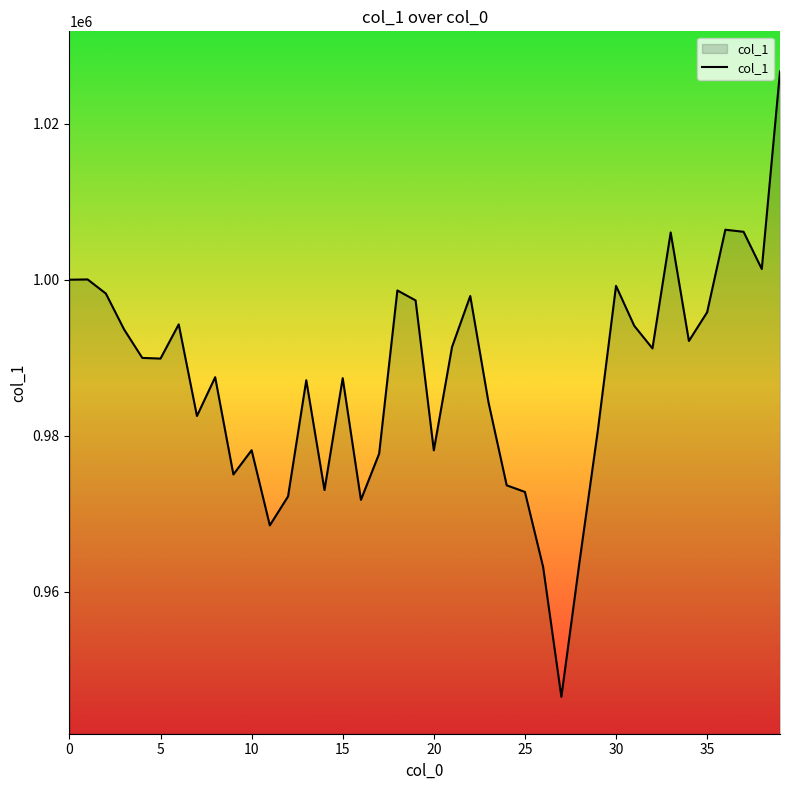

What is the maximum value shown in the chart?

1026714.2